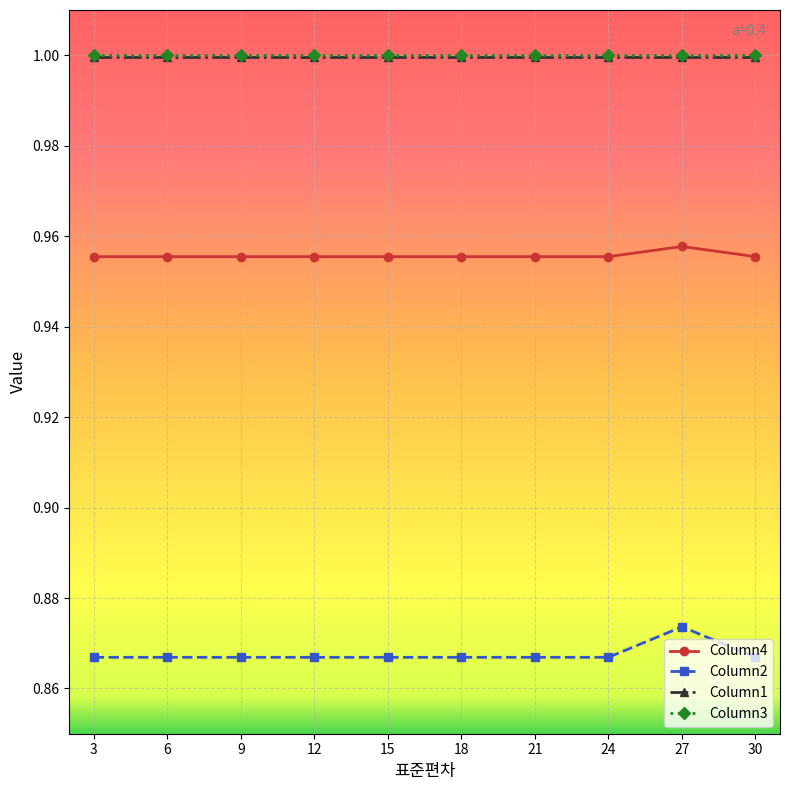

How many lines are shown in the chart?

4